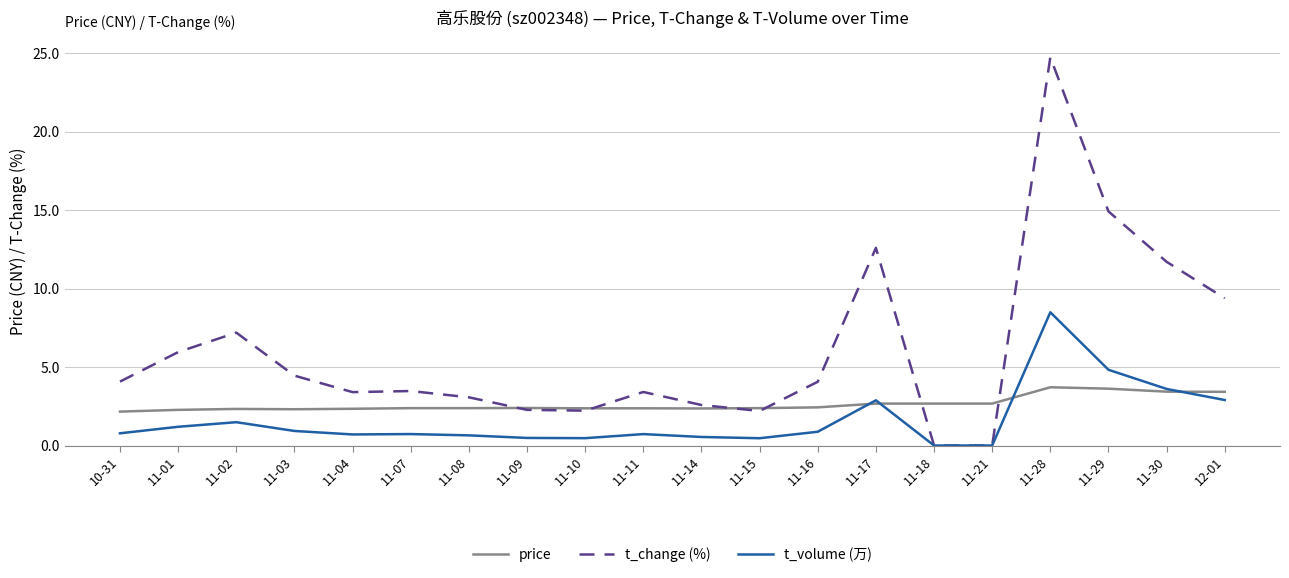

Is it true that price equals 2.4 at 11-09?

True